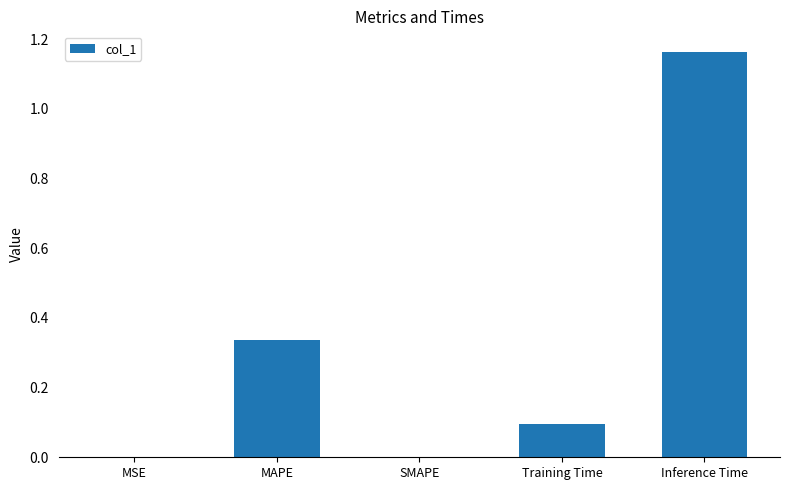

Between Training Time and SMAPE, which is larger?

Training Time